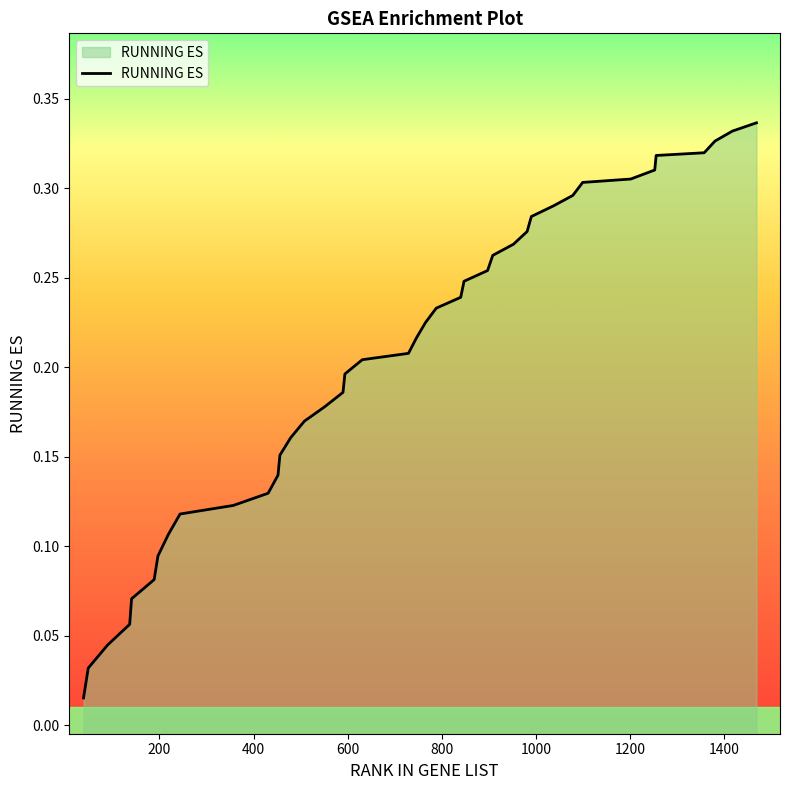

What is the greatest value displayed?

0.3